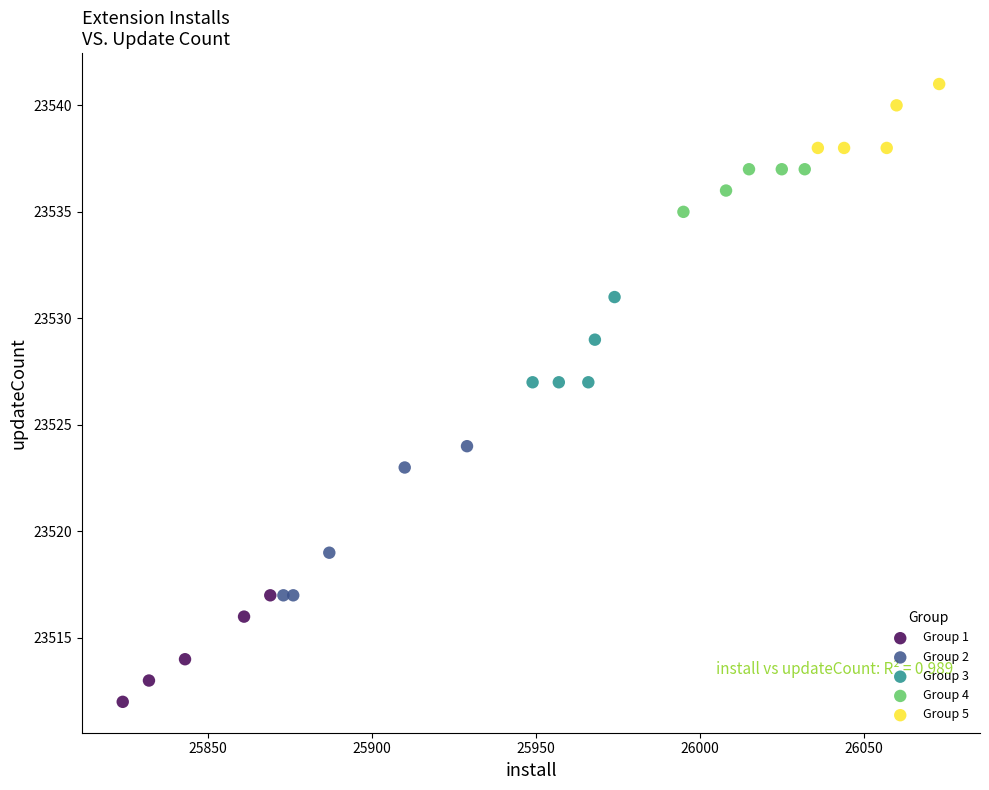

Which series contains the highest Y value?

Group 5